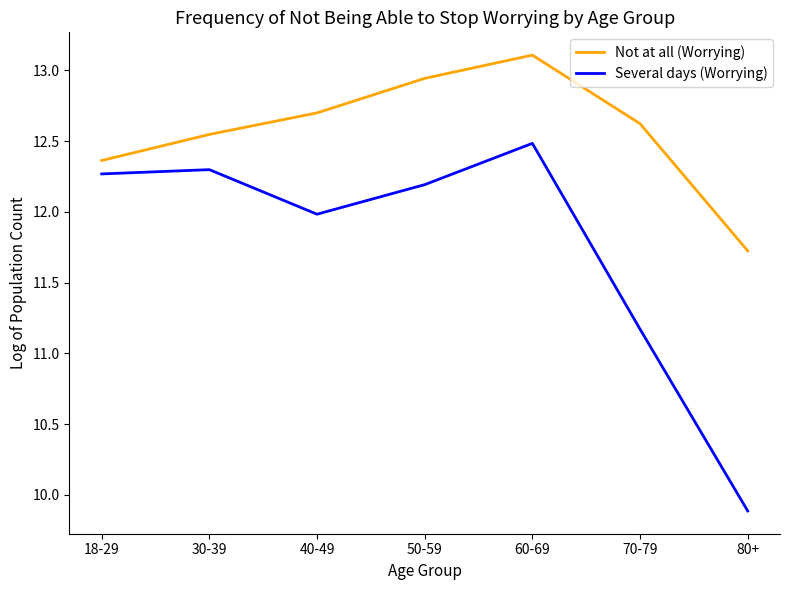

The Several days (Worrying) series shows 12.5 at 60-69. True or false?

True